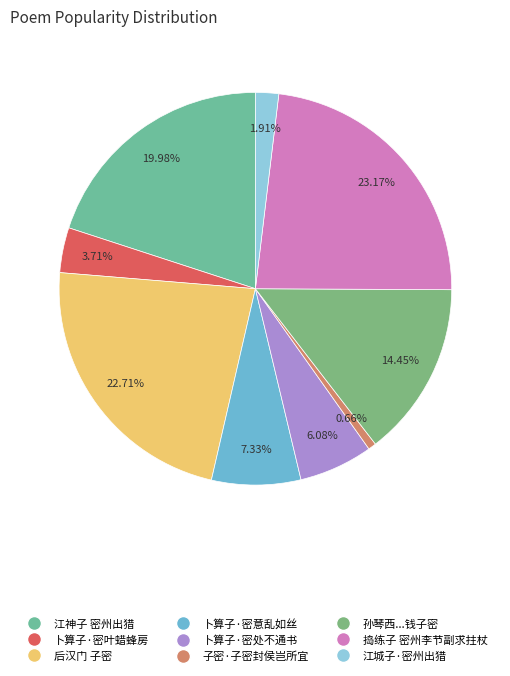

How many slices are in this pie chart?

9